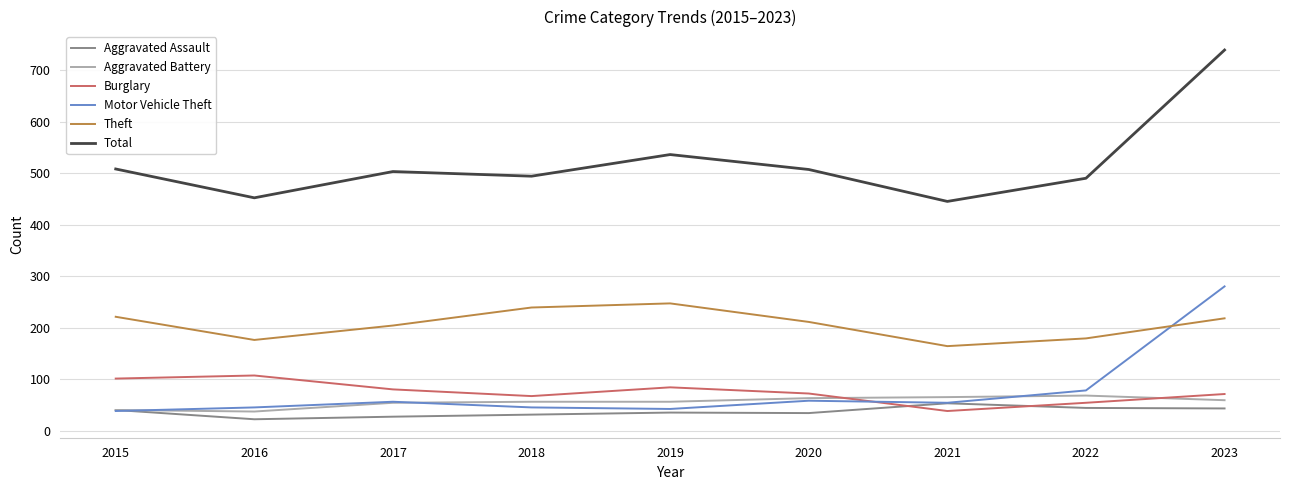

True or false: Total and Motor Vehicle Theft intersect in this chart.

False